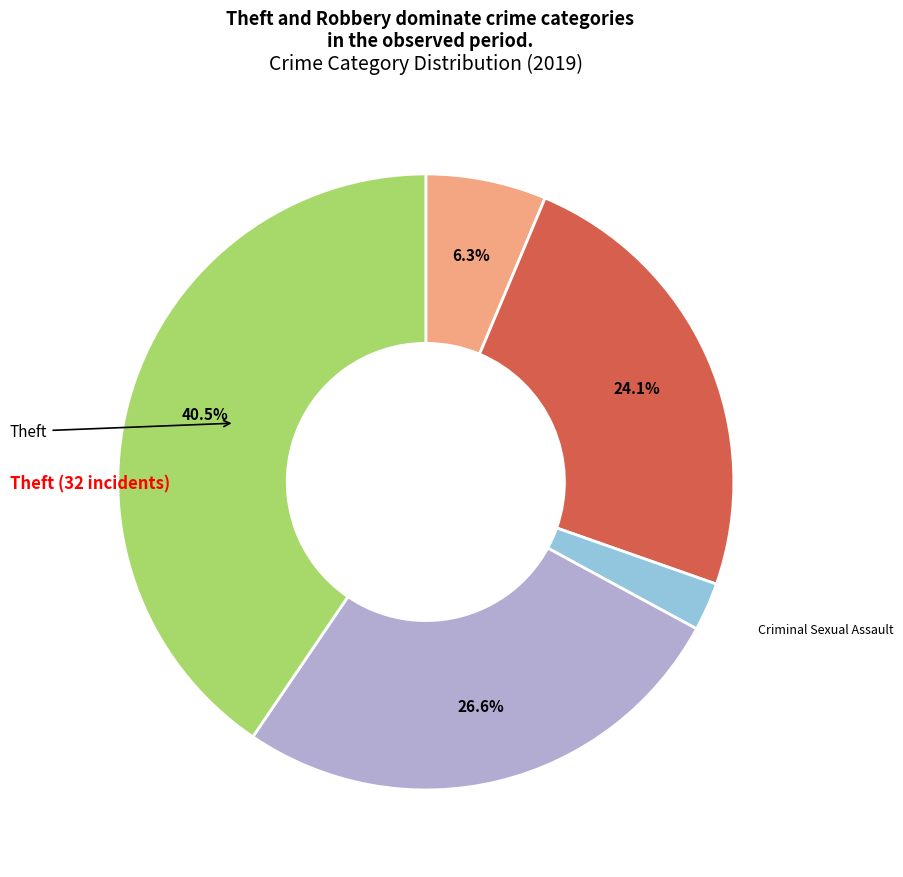

Is there any slice that represents more than half of the pie?

No